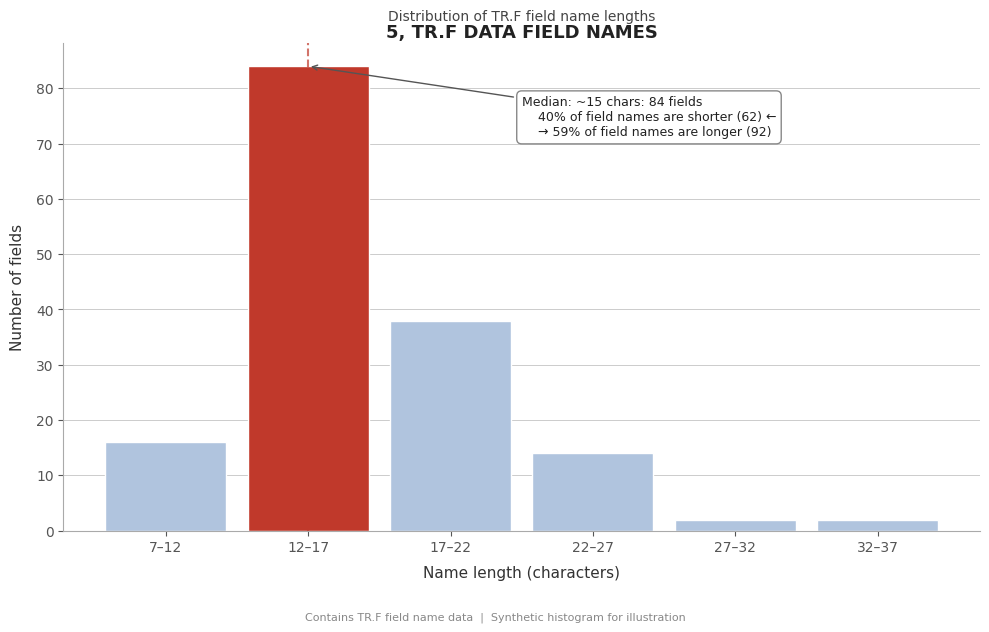

Reading right to left, transcribe all the data shown in this chart.

32–37=2	27–32=2	22–27=14	17–22=38	12–17=84	7–12=16